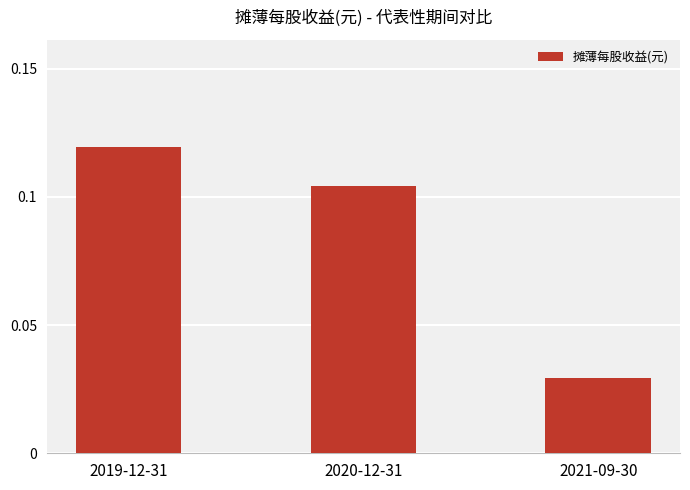

Which category has the lowest value across all series?

2021-09-30